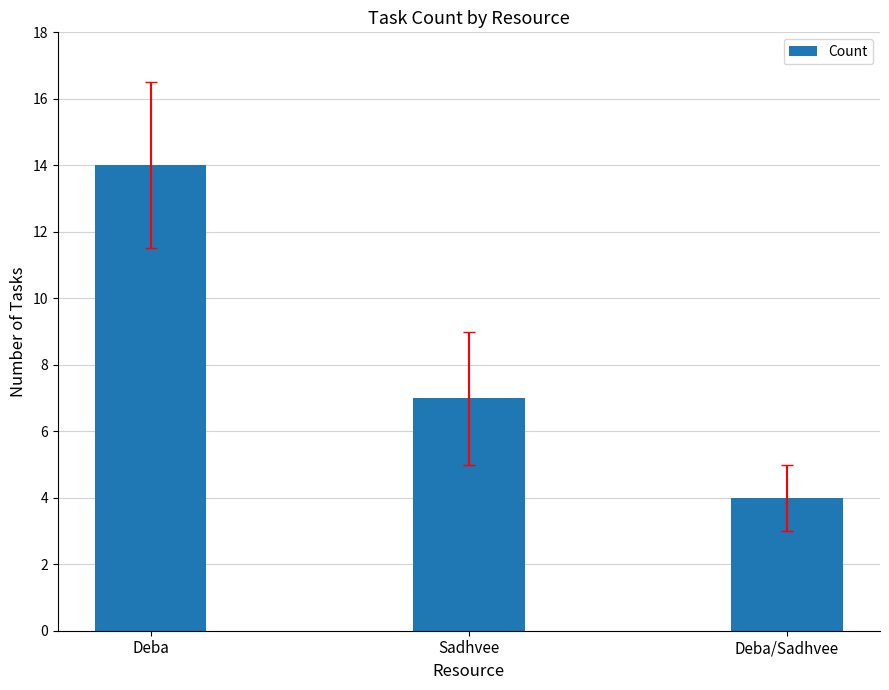

The chart shows a value of 3 at Sadhvee. True or false?

False